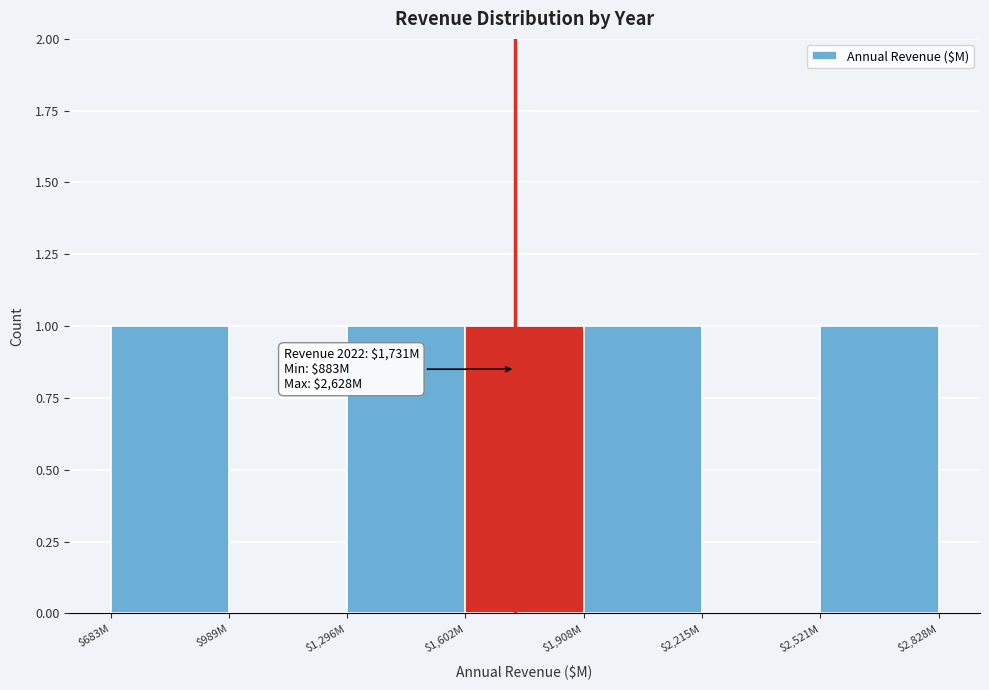

The value at $1,908M is 0. True or false?

False